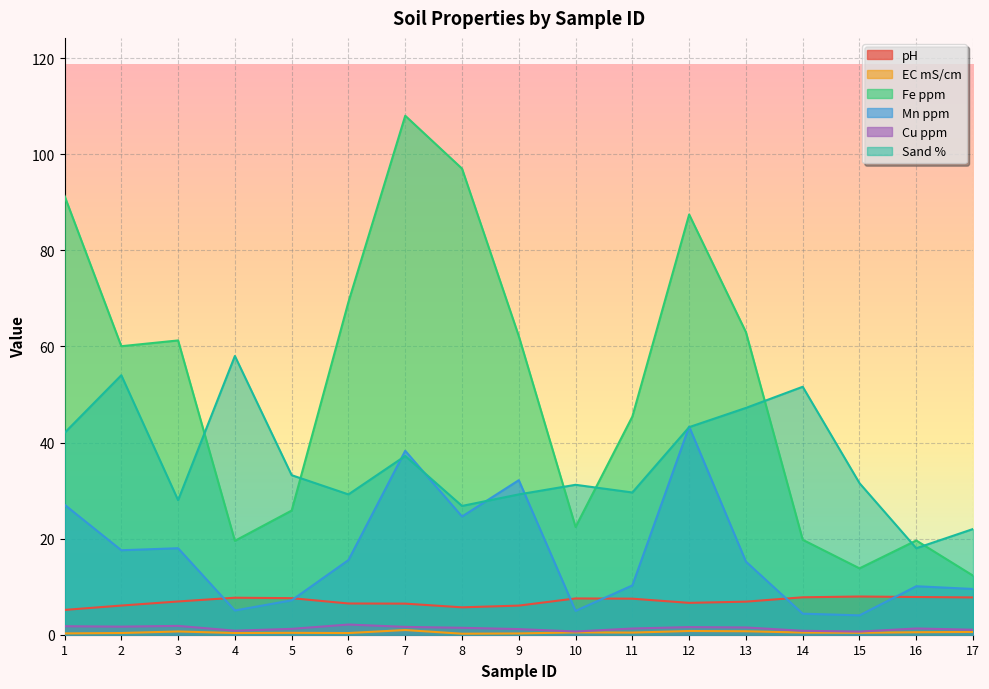

What are all the series names shown in the legend?

pH, EC mS/cm, Fe ppm, Mn ppm, Cu ppm, Sand %